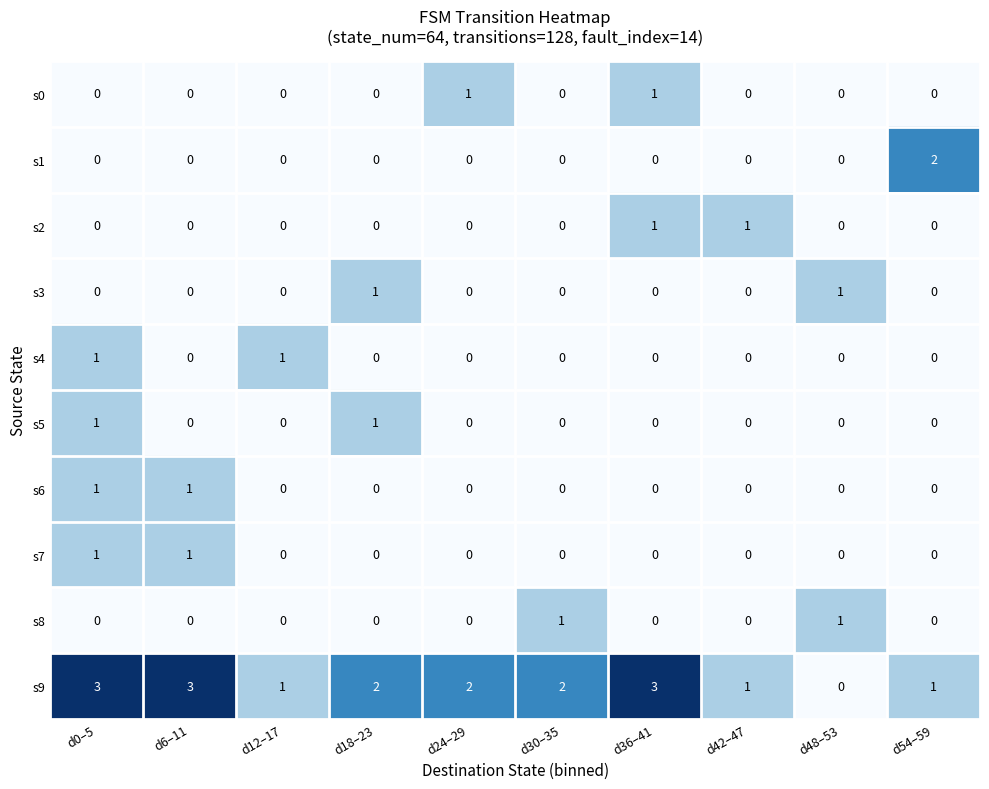

Between d24–29 and d54–59, which series saw the biggest shift?

s1